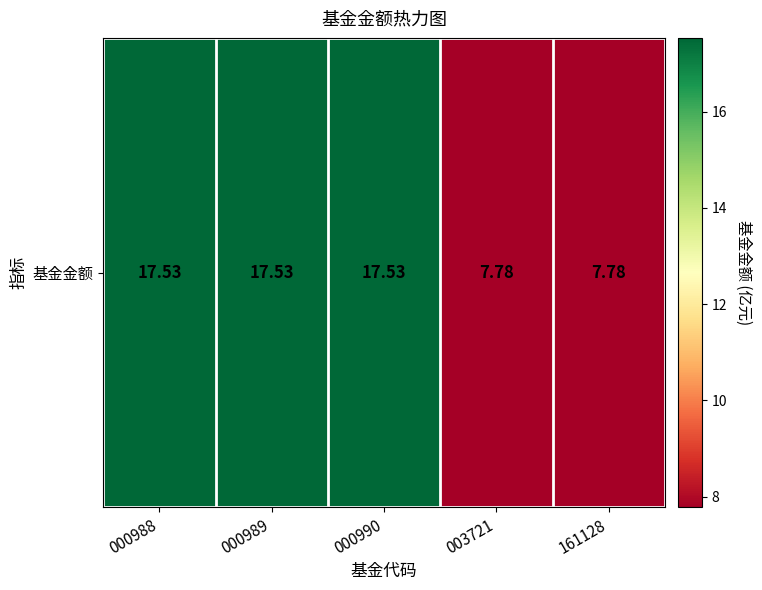

What is the ratio of the value at 000988 to the value at 003721?

2.3